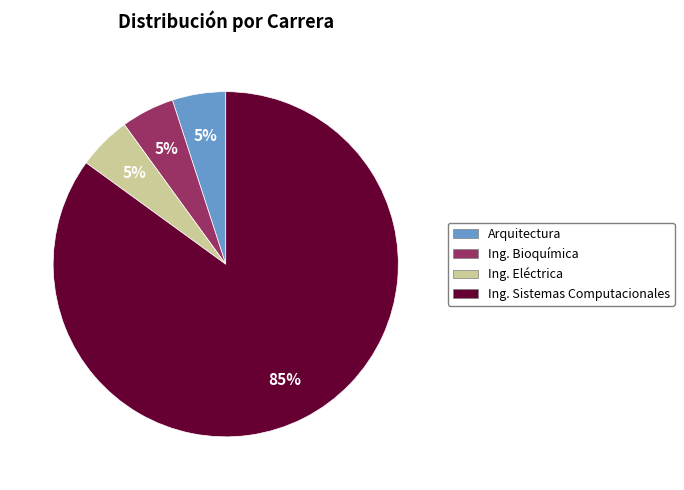

How many slices are in this pie chart?

4